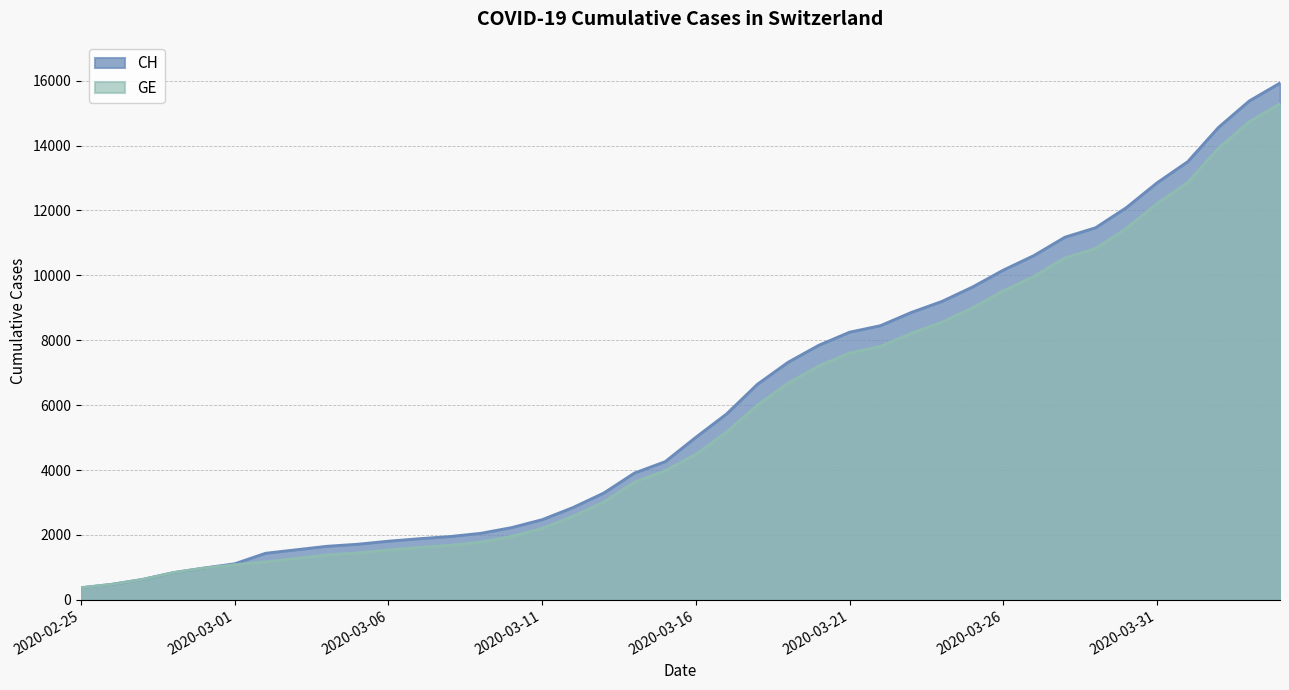

Does the chart have visible grid lines?

Yes